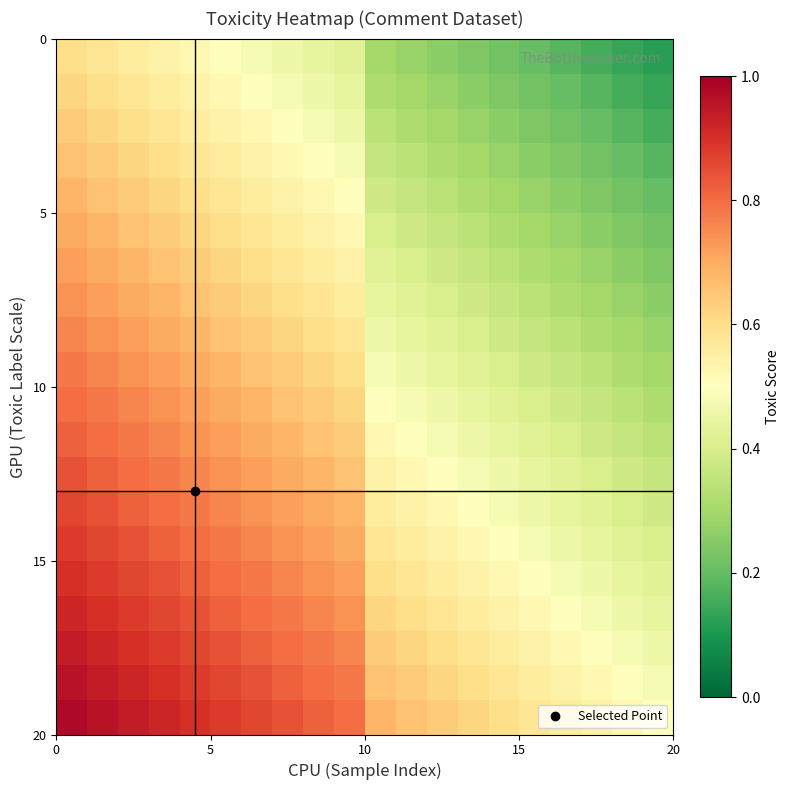

What is the maximum value shown in the chart?

1.0